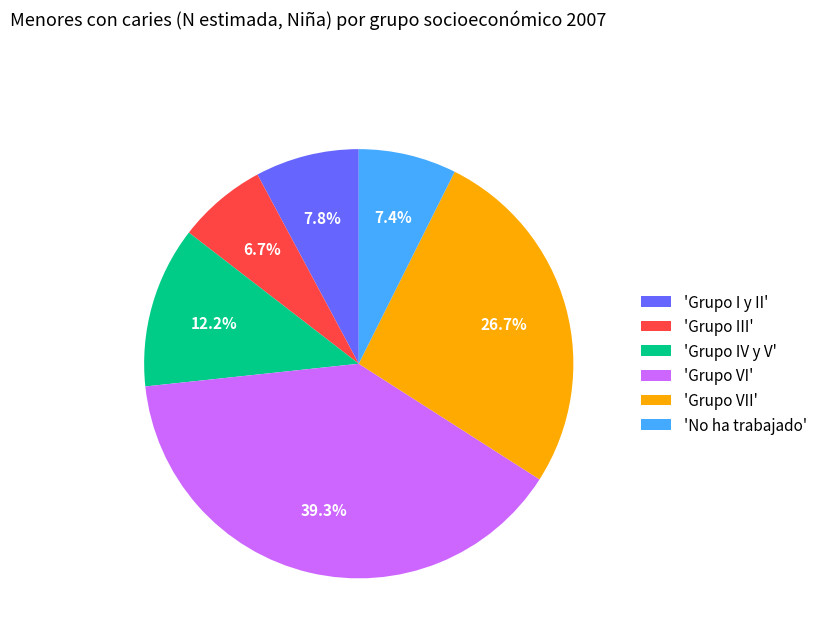

Which has a higher value, 'Grupo VI' or 'Grupo IV y V'?

'Grupo VI'